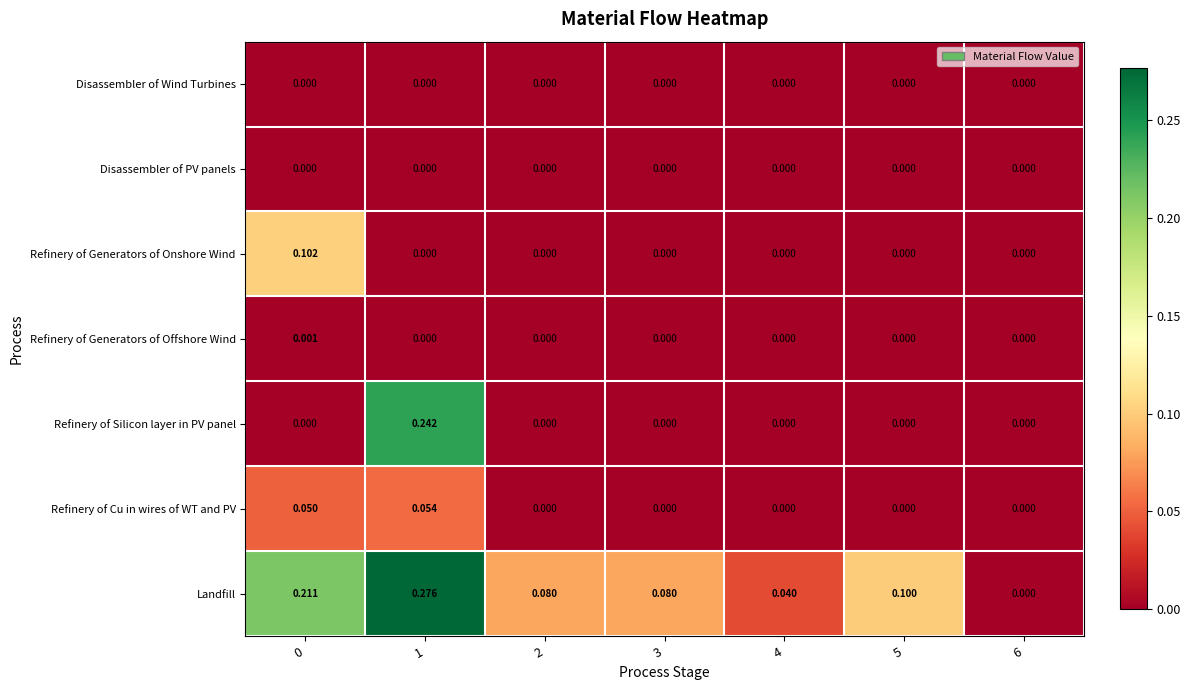

Between 2 and 5, which series saw the biggest shift?

Landfill